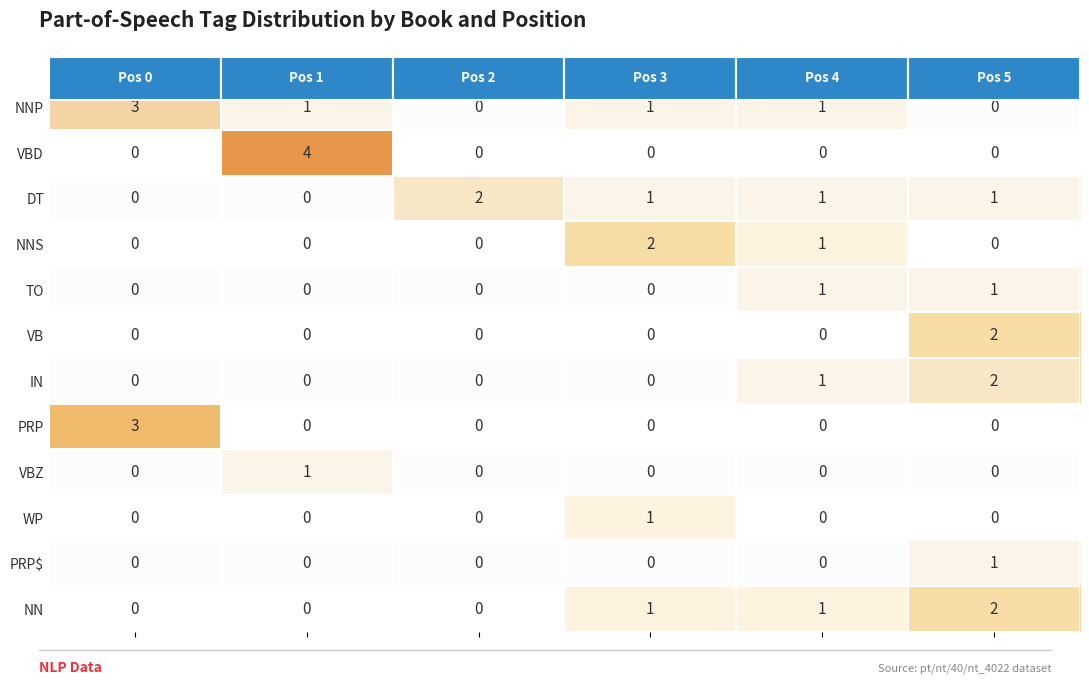

Which series has the largest total across all categories?

NNP